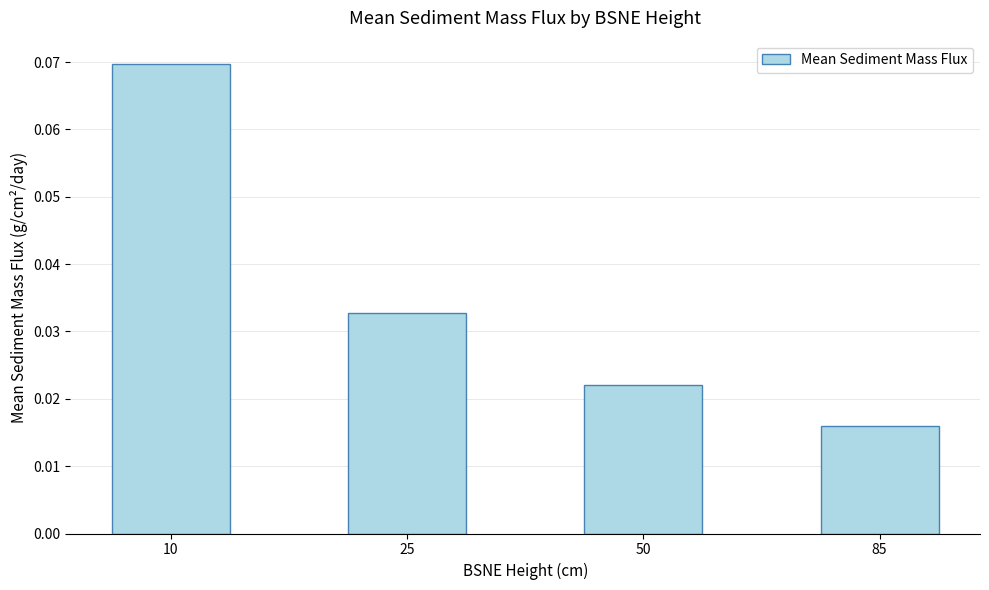

Count the values in the range 0 to 1.

4